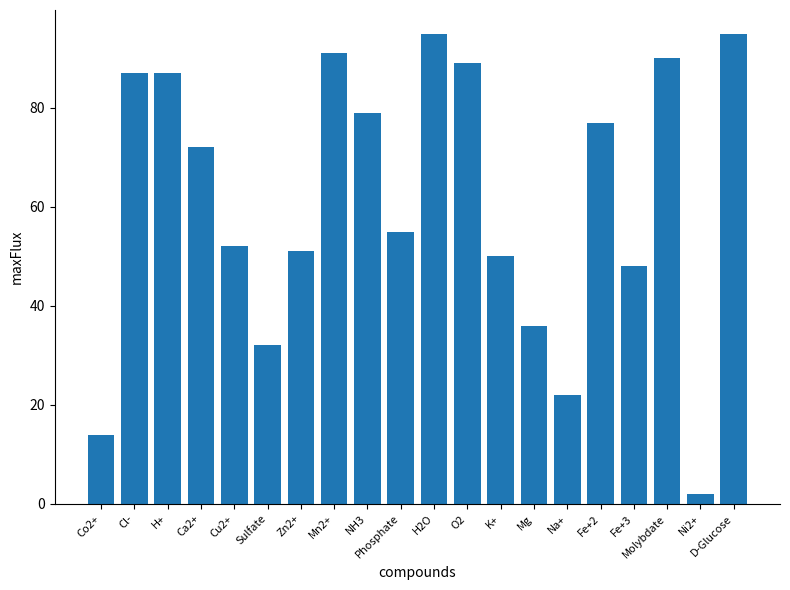

What position from the left is D-Glucose?

20